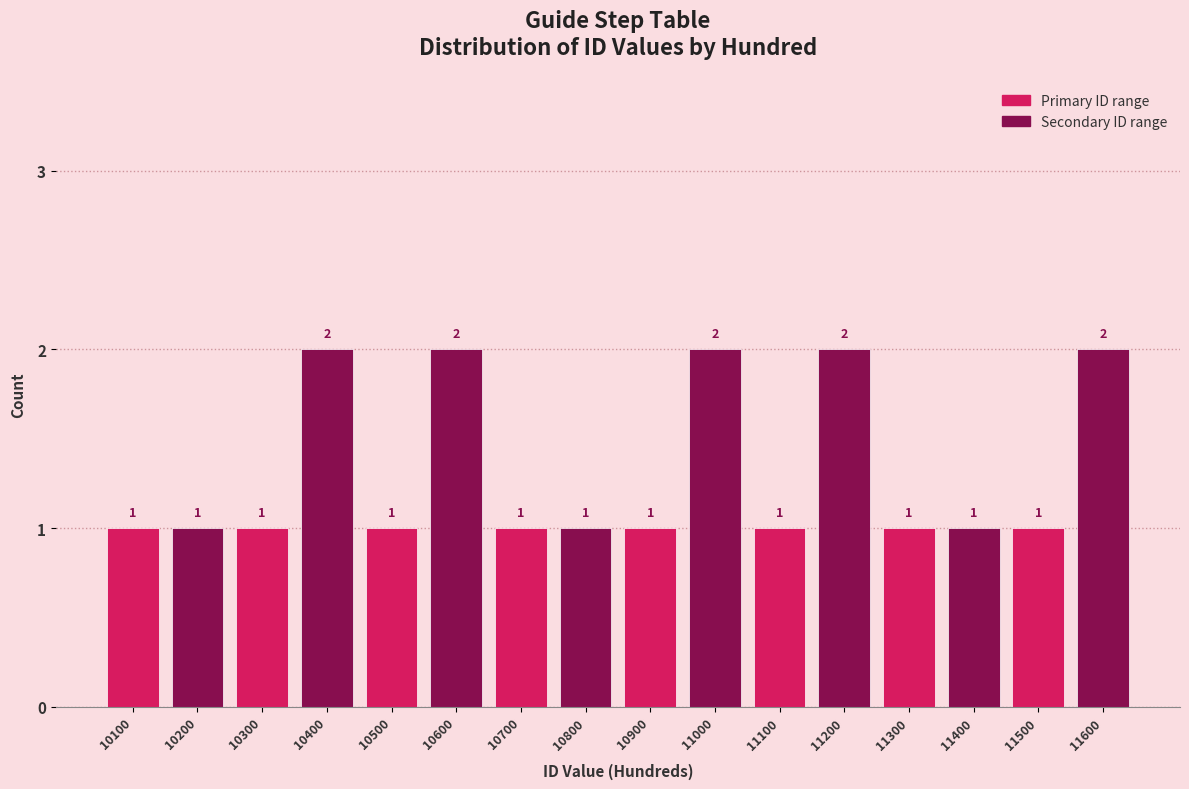

Reading left to right, transcribe all the data shown in this chart.

1	1	1	2	1	2	1	1	1	2	1	2	1	1	1	2